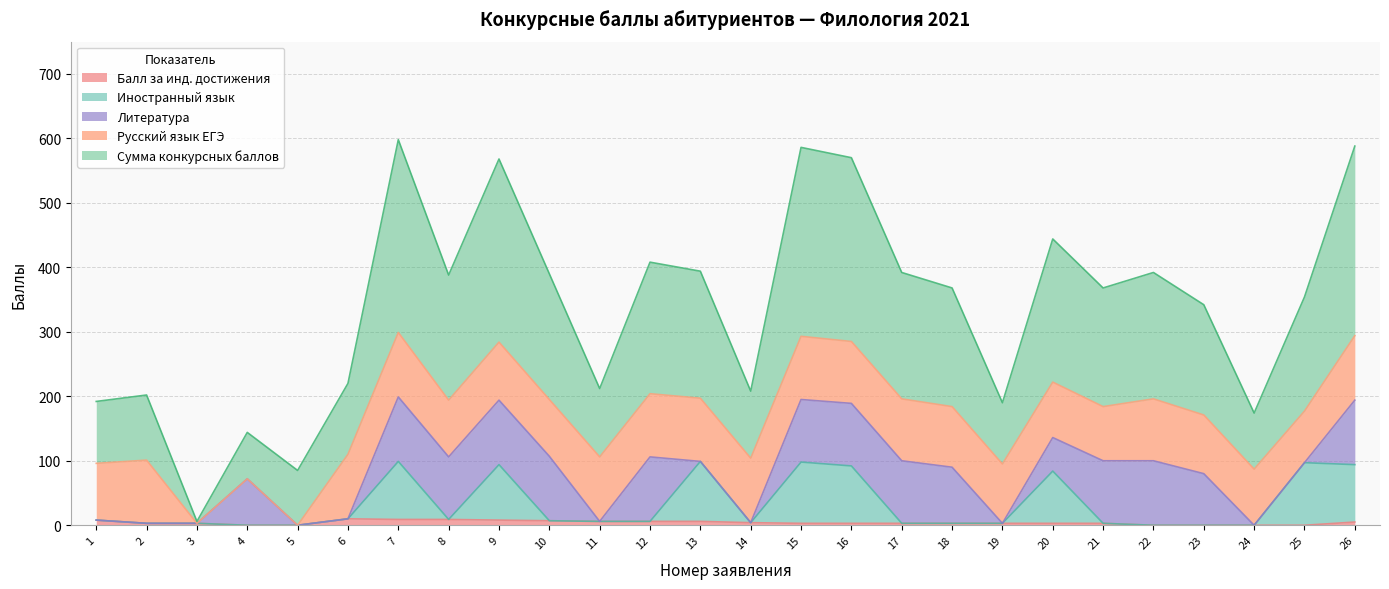

At which label does Иностранный язык reach its peak?

7